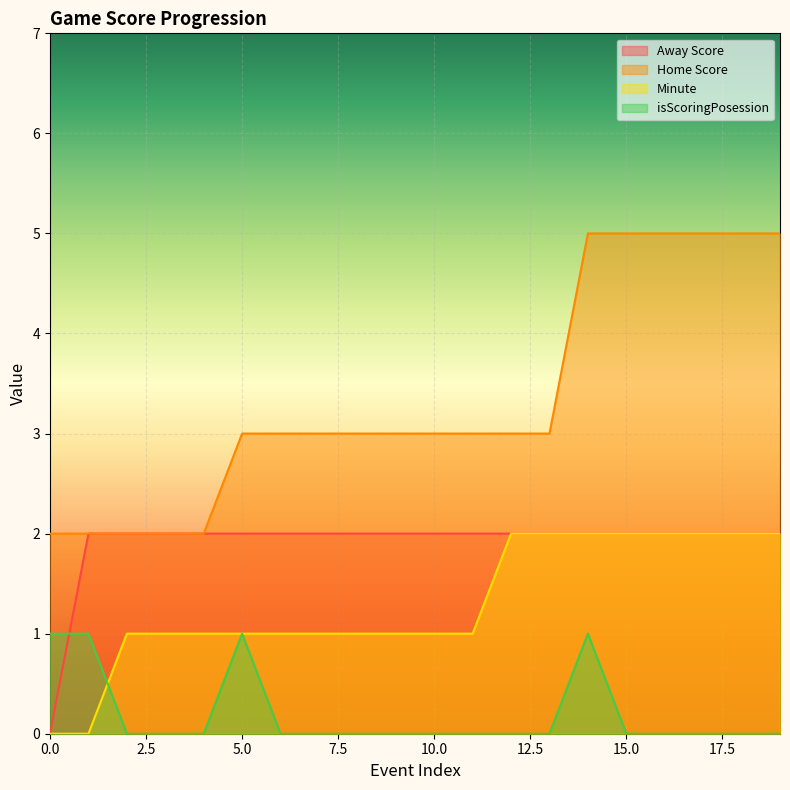

What are all the series names shown in the legend?

Away Score, Home Score, Minute, isScoringPosession